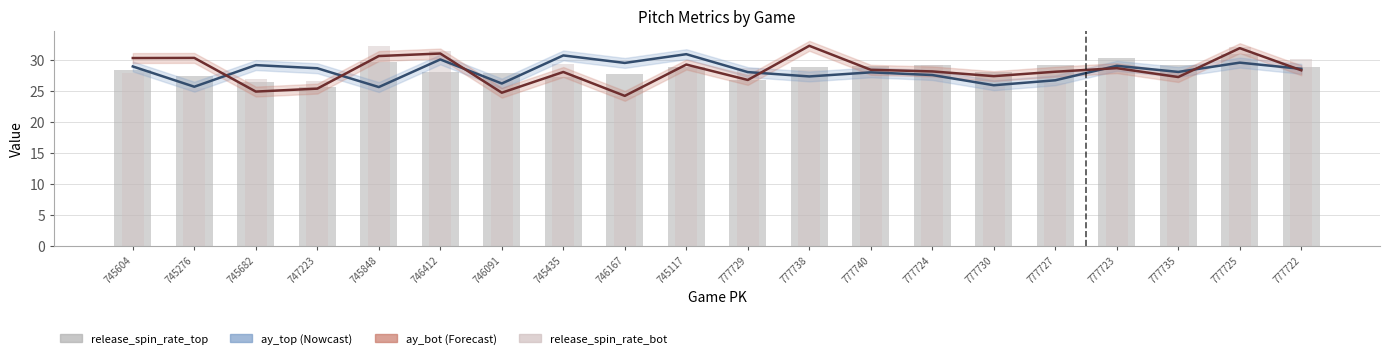

What is the difference between the second highest and minimum values in the ay_bot series?

7.9